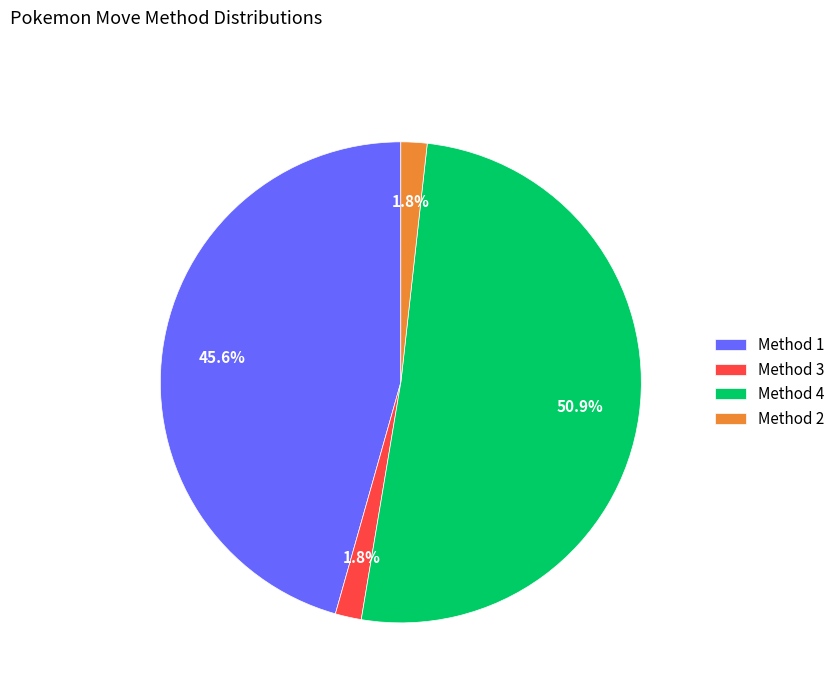

Does any single category account for the majority?

Yes